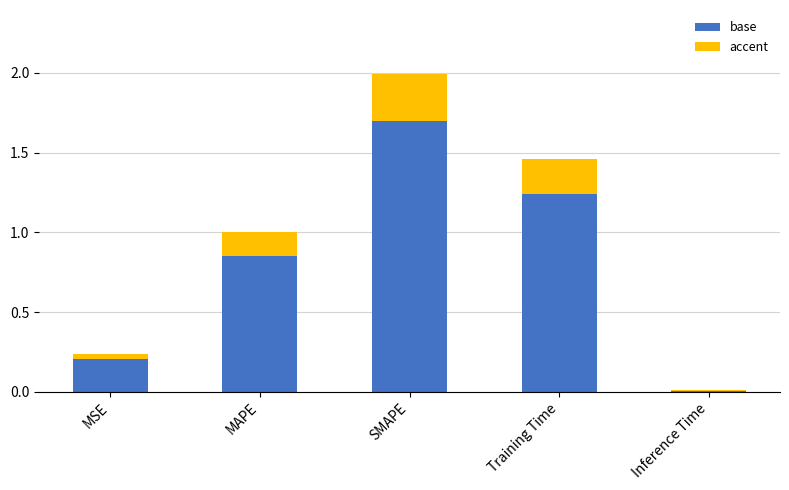

What are all the series names shown in the legend?

base, accent